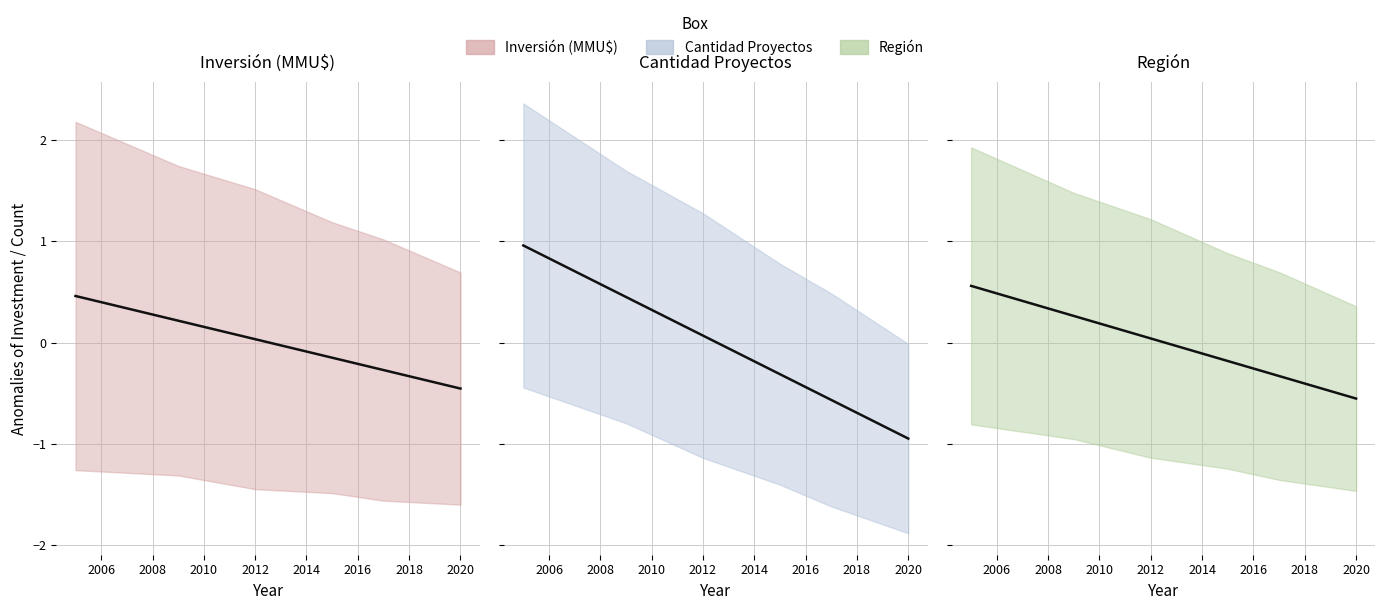

What is the difference between the maximum and minimum values in the Región series?

1.1